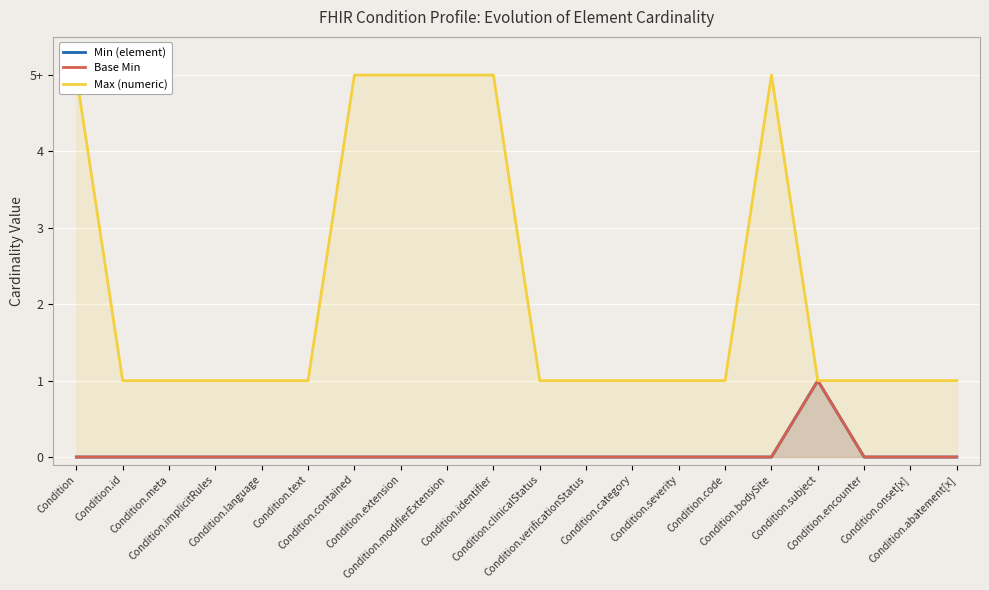

How many Max (numeric) values are between 1 and 5?

20